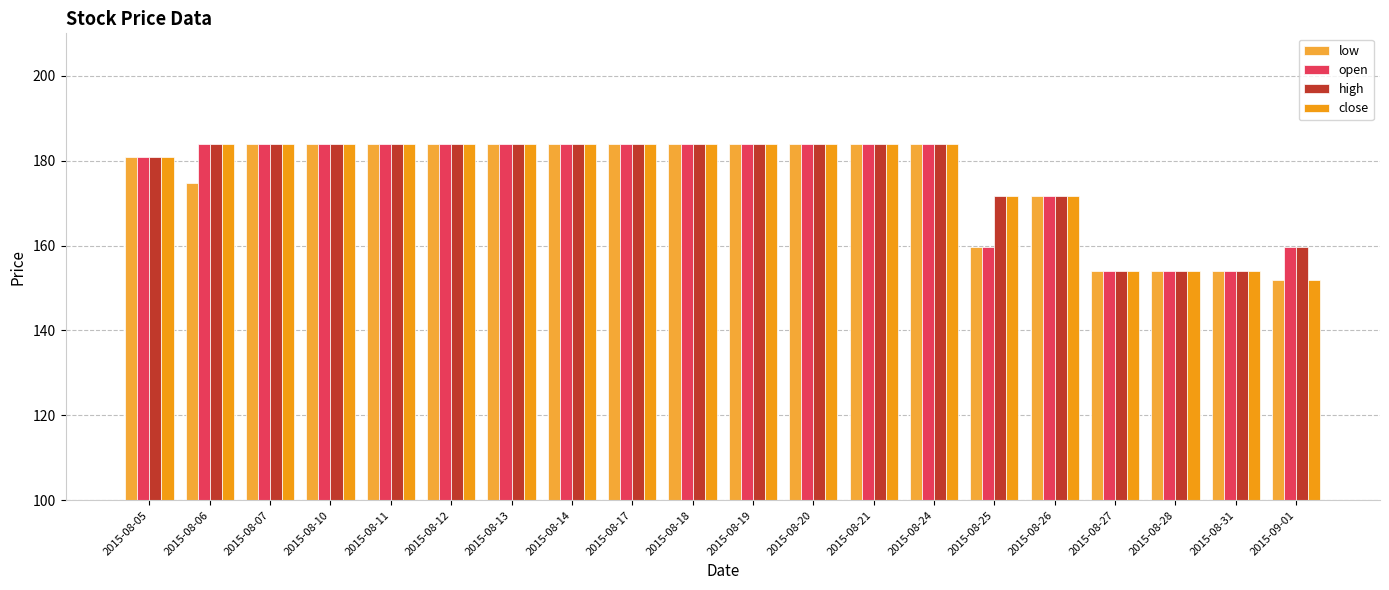

What is the maximum value shown in the chart?

184.0